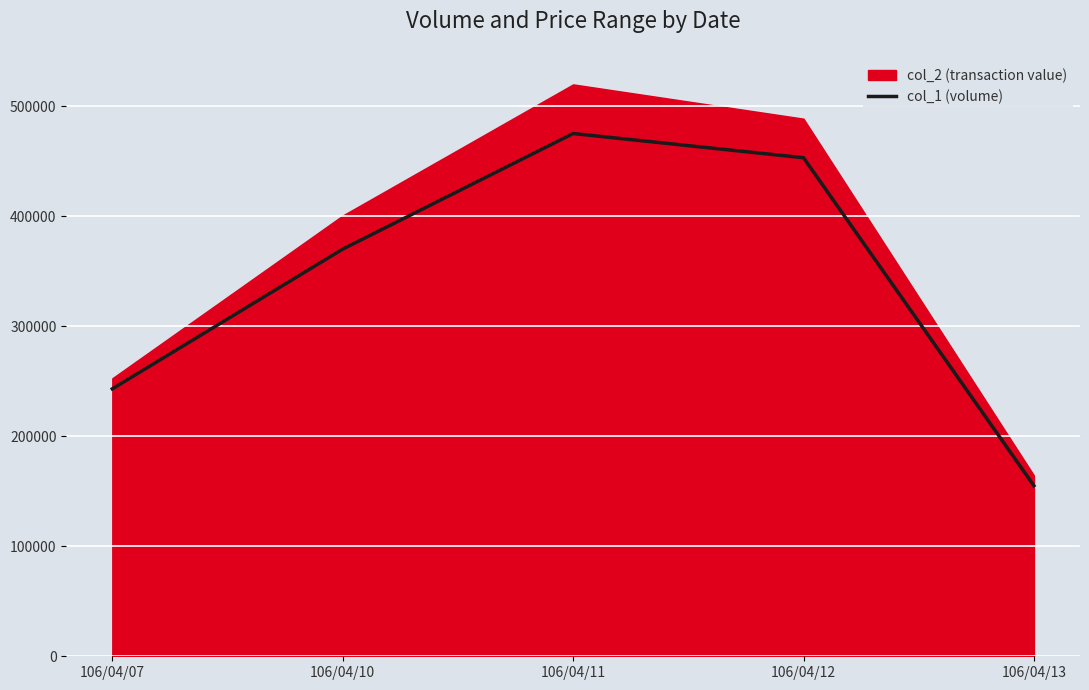

The value at 106/04/10 is 370000. True or false?

True